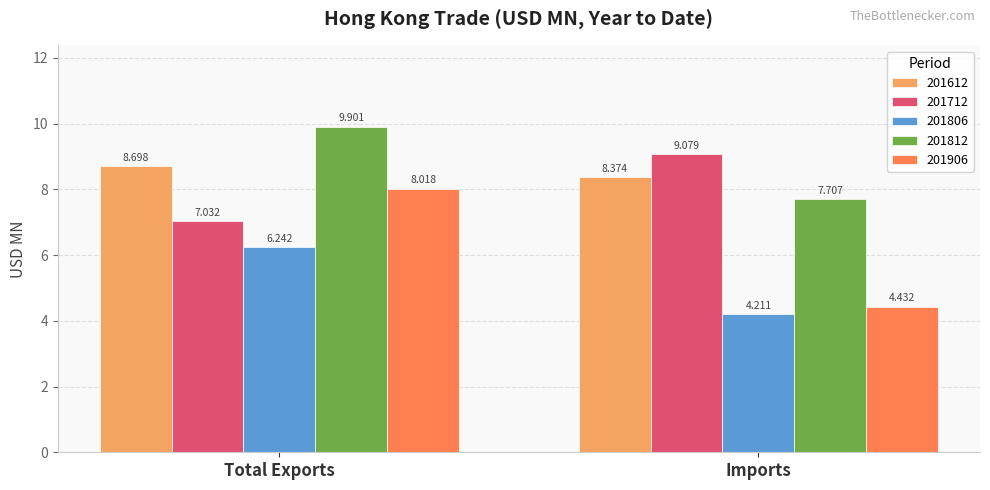

Which series has the largest range (max minus min)?

201906